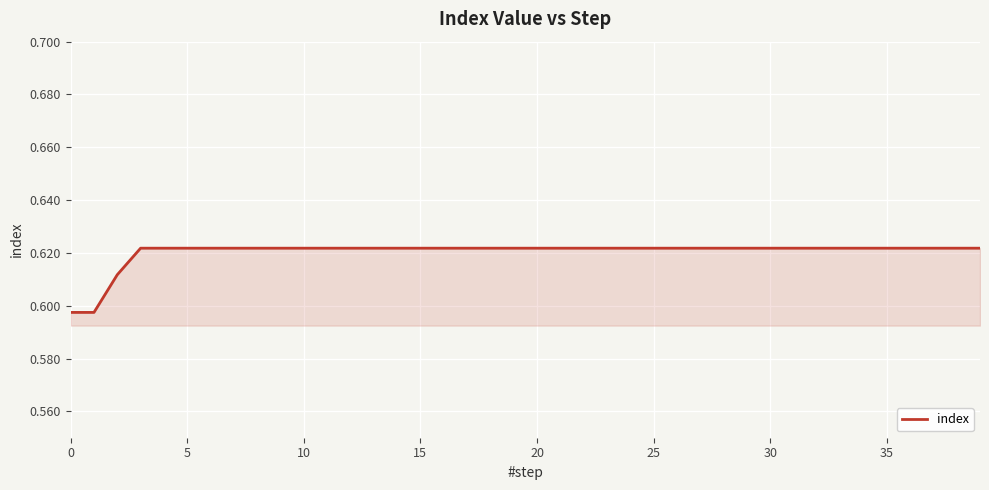

What is the average value?

0.6